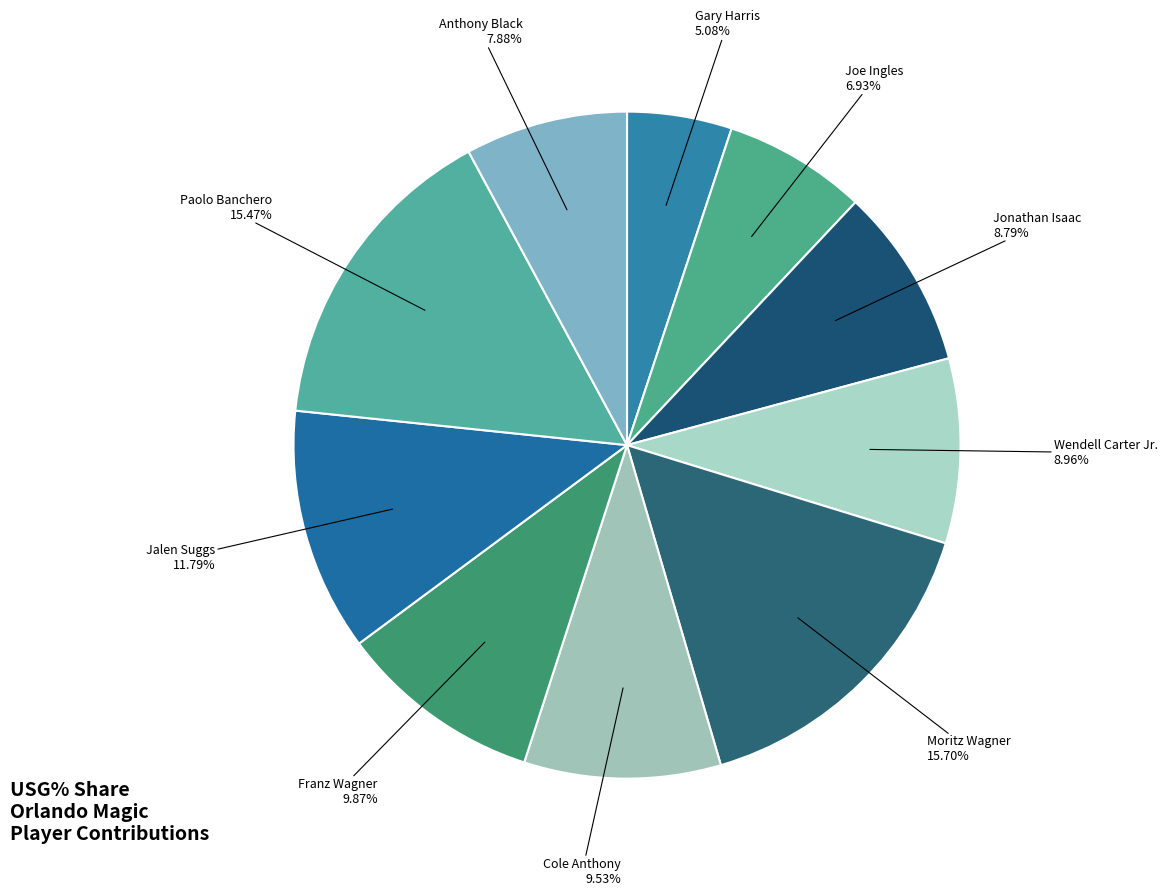

How many slices are in this pie chart?

10